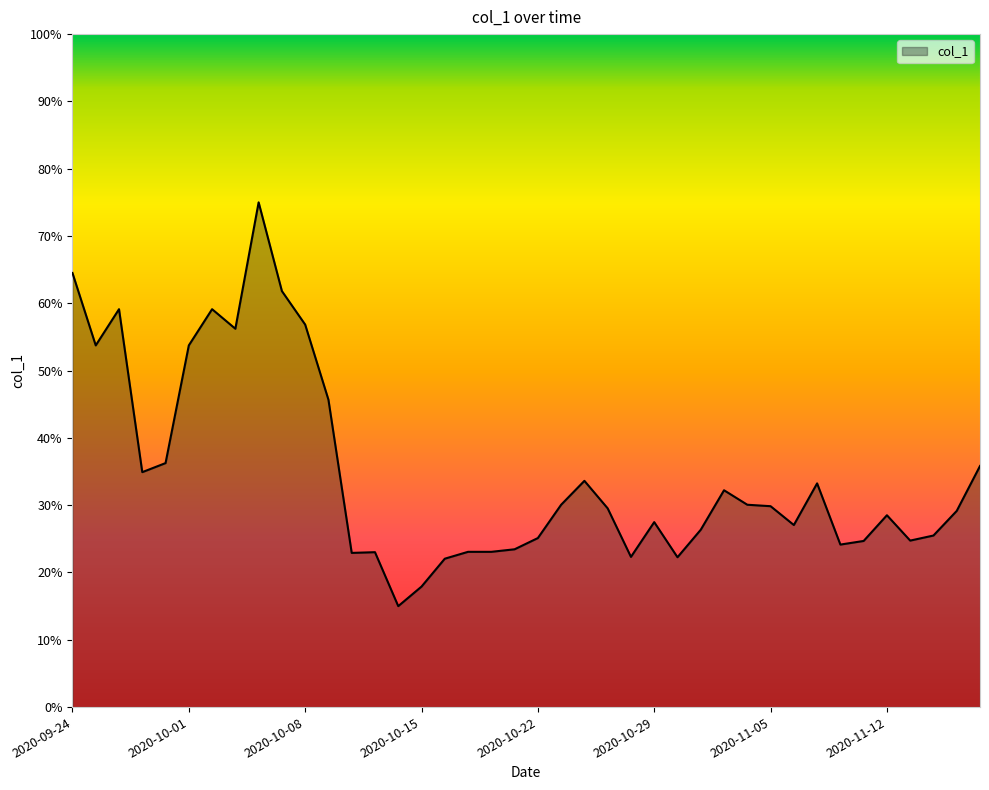

How many lines are shown in the chart?

1